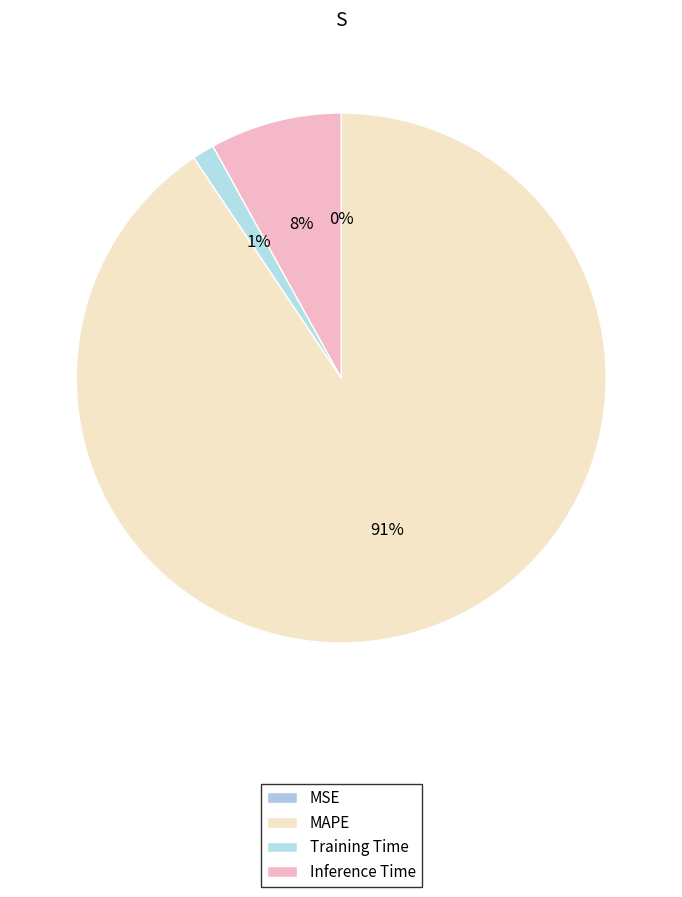

Is it true that MAPE is 82% of the pie?

False